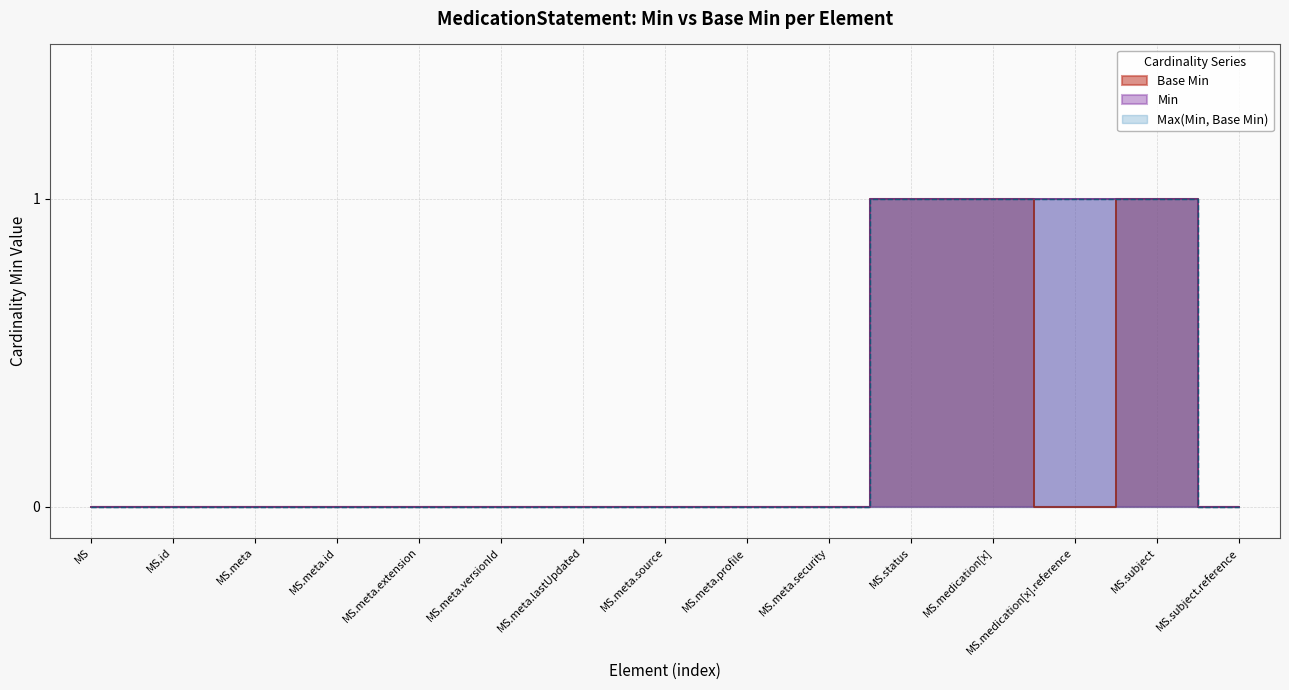

The Min=0 series shows 0 at MedicationStatement.meta.extension. True or false?

True